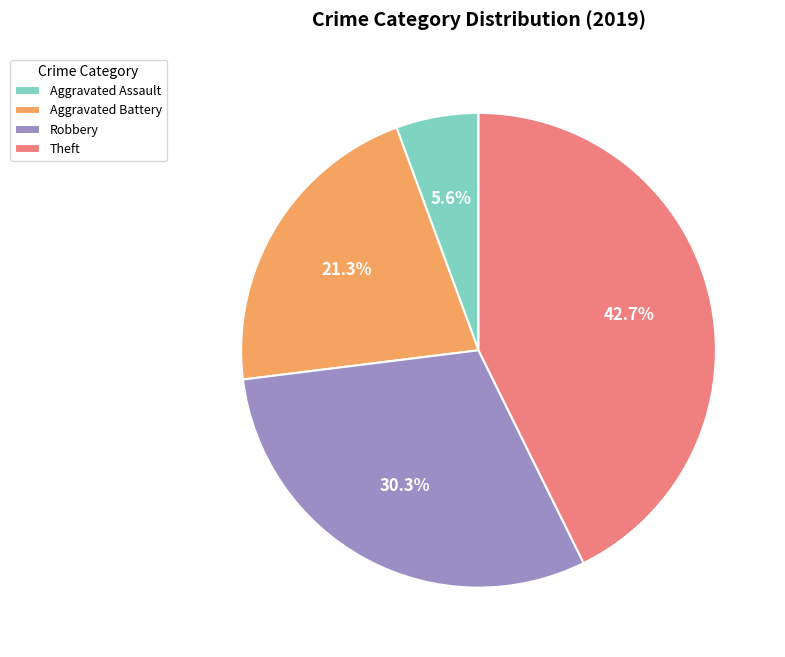

To the nearest percent, what portion does Aggravated Assault represent?

6%